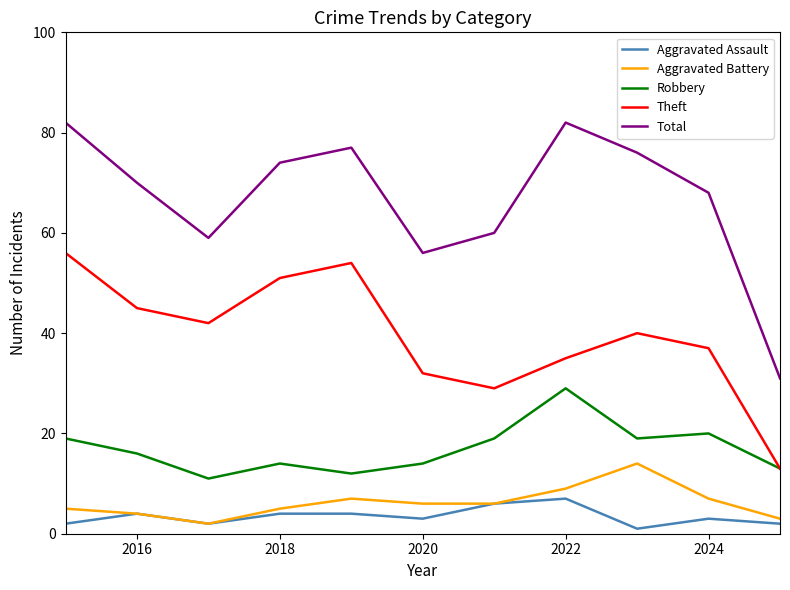

True or false: Aggravated Battery and Theft cross at least once.

False